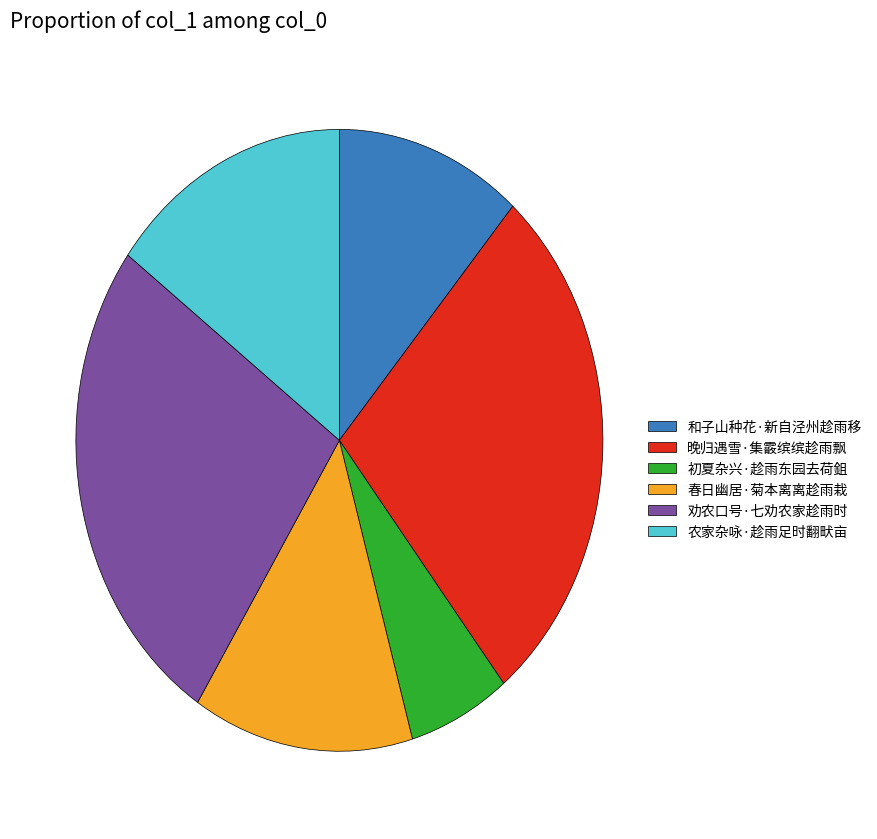

Rank the categories by value from lowest to highest.

初夏杂兴·趁雨东园去荷鉏, 和子山种花·新自泾州趁雨移, 春日幽居·菊本离离趁雨栽, 农家杂咏·趁雨足时翻畎亩, 劝农口号·七劝农家趁雨时, 晚归遇雪·集霰缤缤趁雨飘